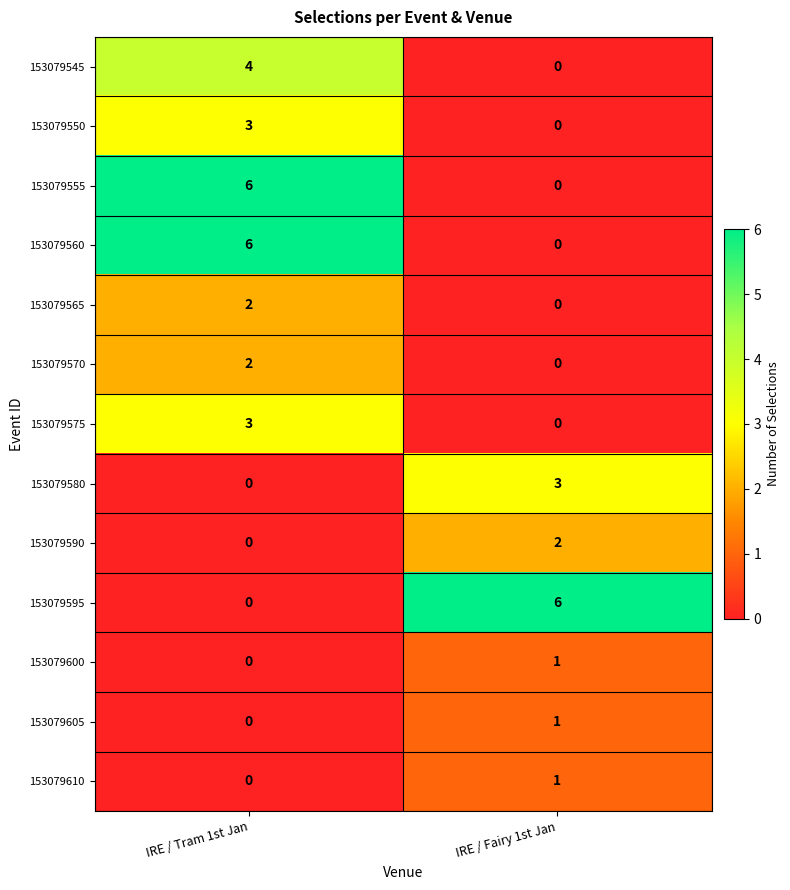

True or false: 153079595 has a value of 6 at IRE / Fairy 1st Jan.

True